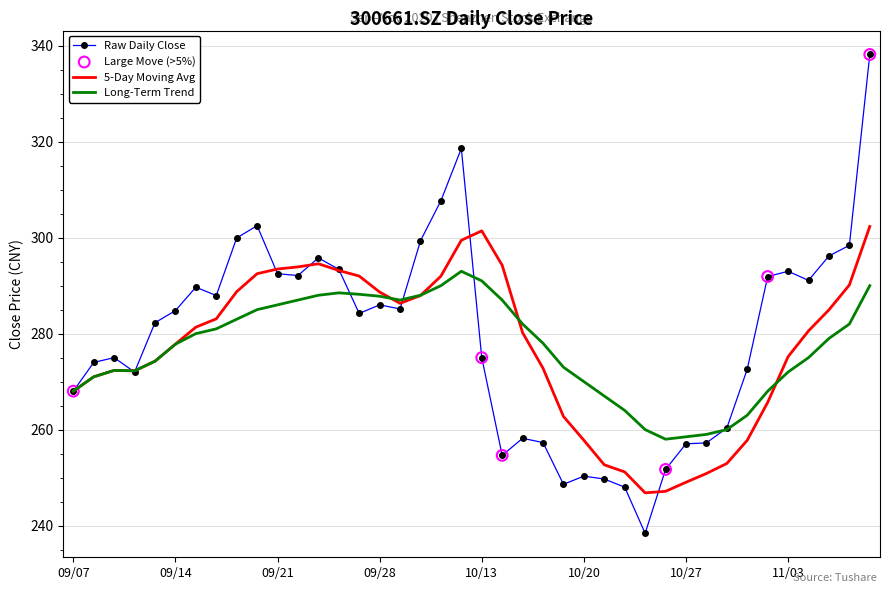

Which series has the largest total across all categories?

Raw Daily Close